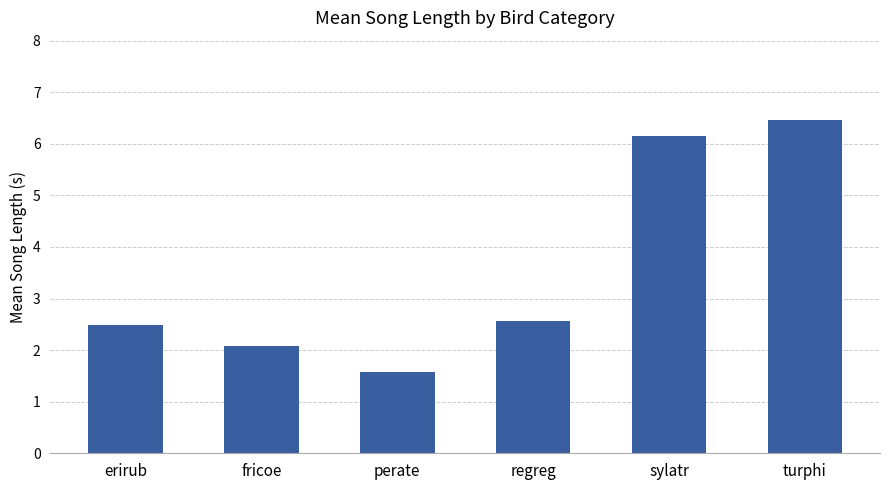

True or false: the data shows 6.5 at turphi.

True